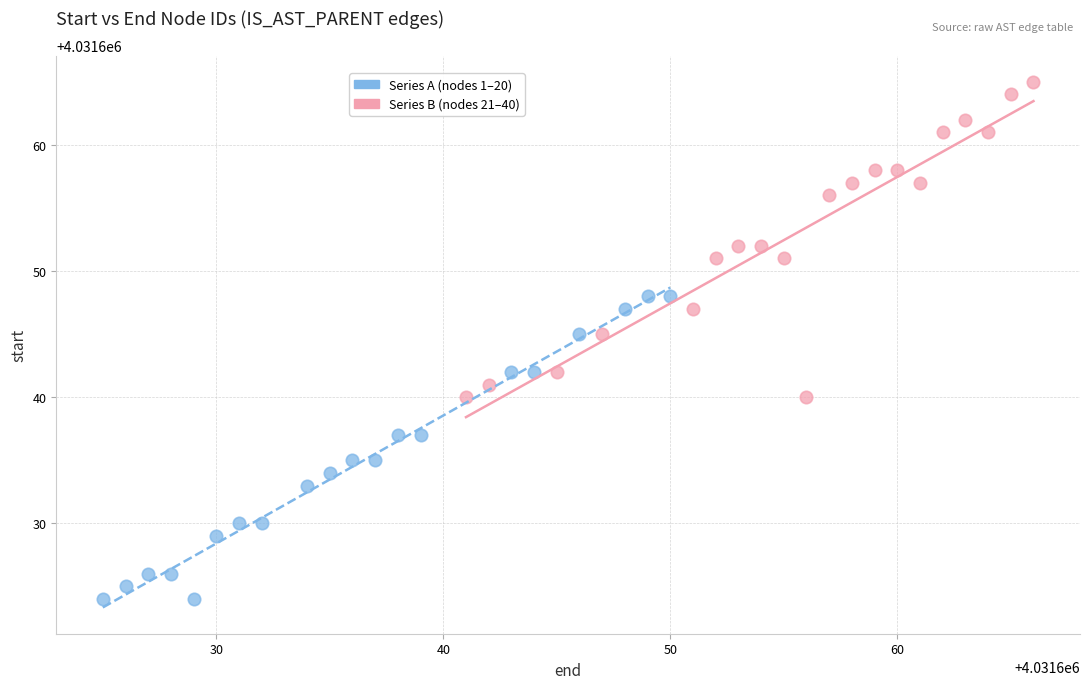

Which series reaches the minimum Y coordinate?

Series A (nodes 1–20)